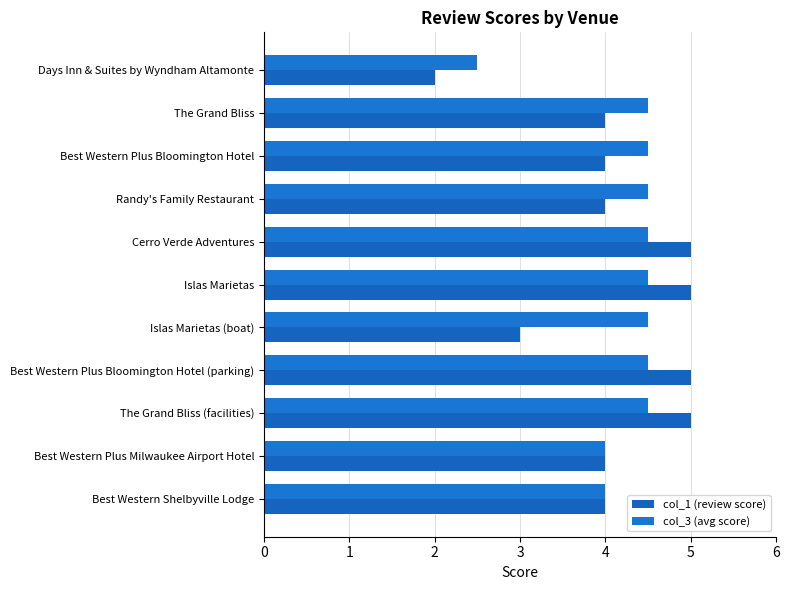

Where does the col_3 (avg score) series first go above 4?

The Grand Bliss